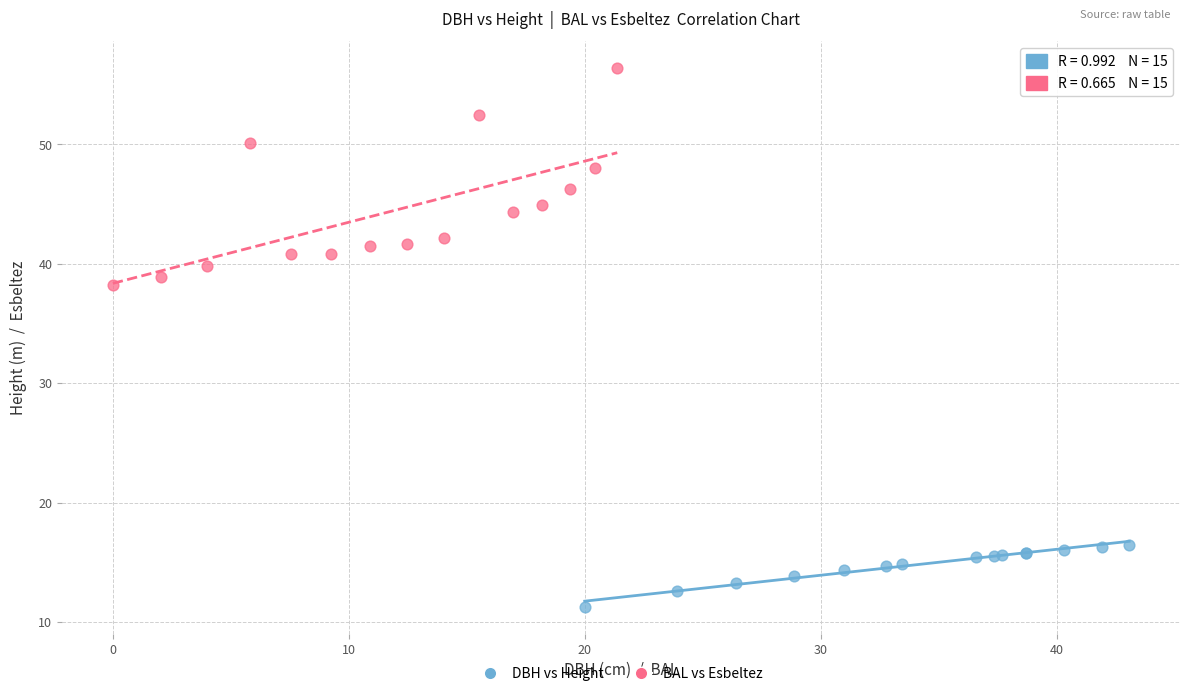

Which series has the largest Y range (max minus min)?

BAL vs Esbeltez